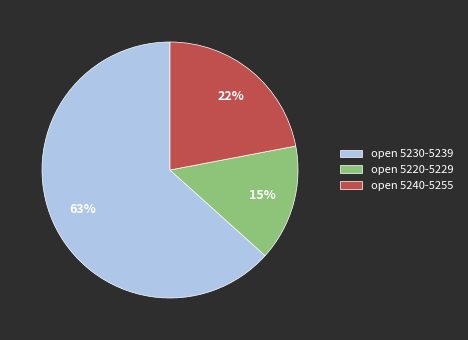

True or false: open 5240-5255 accounts for 13% of the total.

False